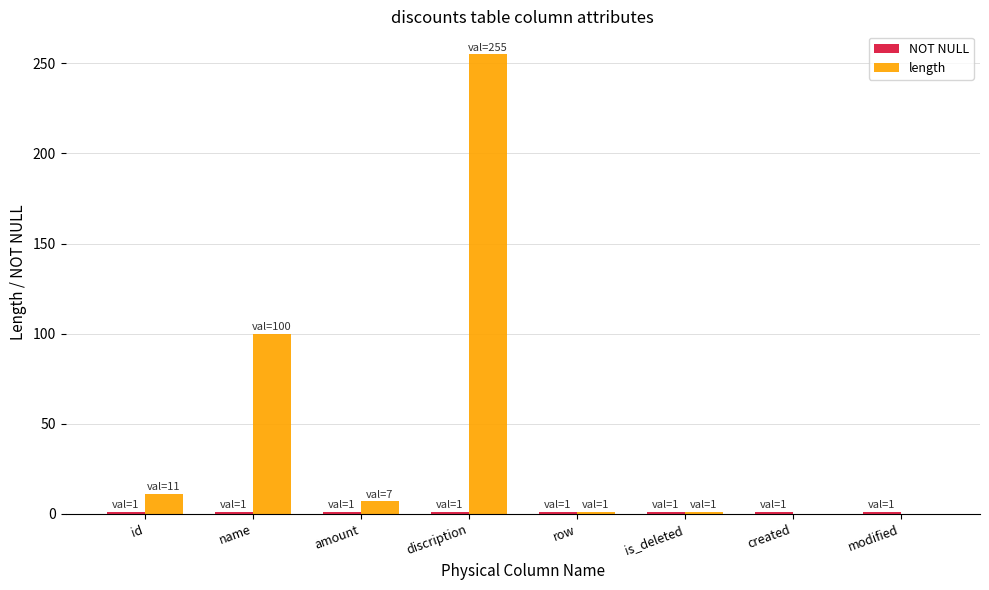

At which category is the sum across all series the highest?

discription